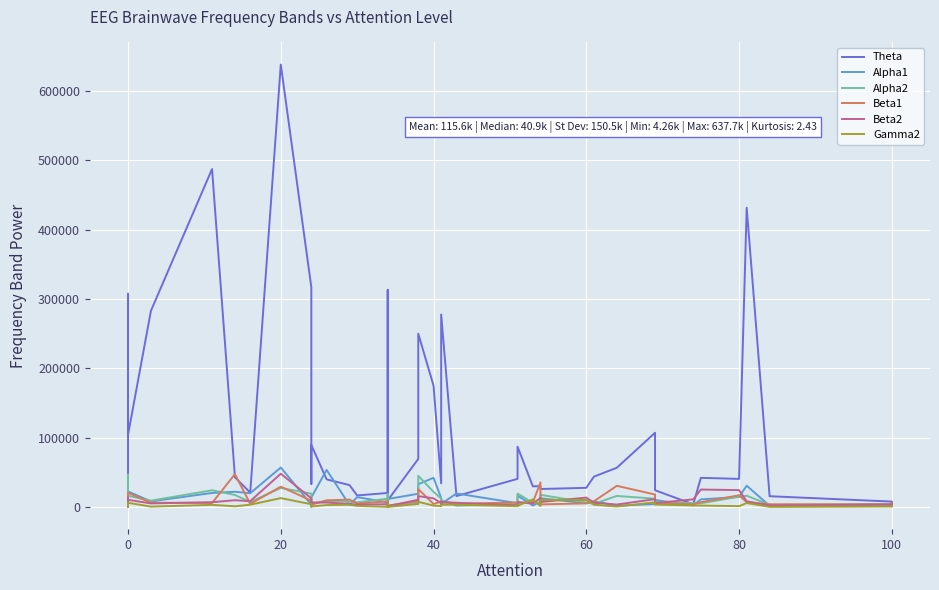

What is the average value of the Gamma2 series?

3720